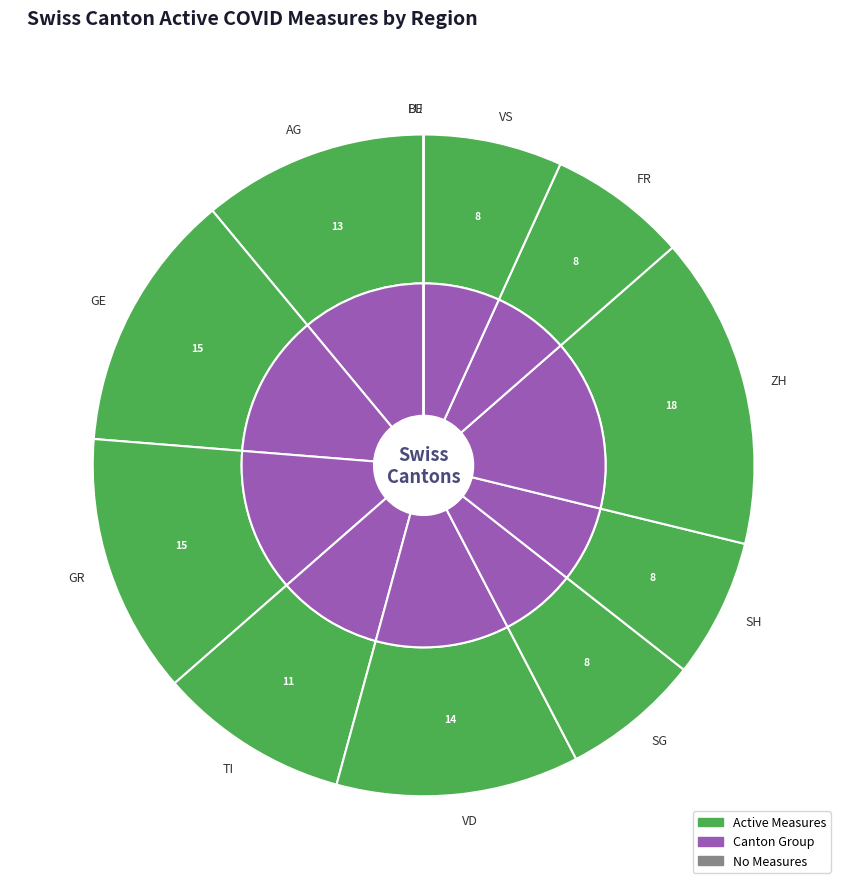

True or false: SG accounts for 1% of the total.

False